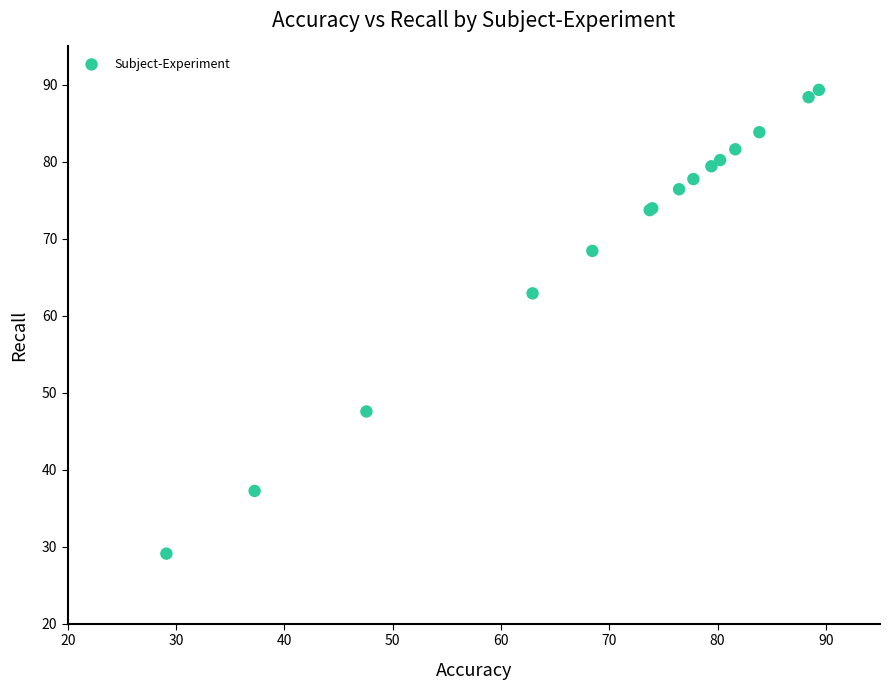

What Y value in the scatter plot is closest to 59?

62.9